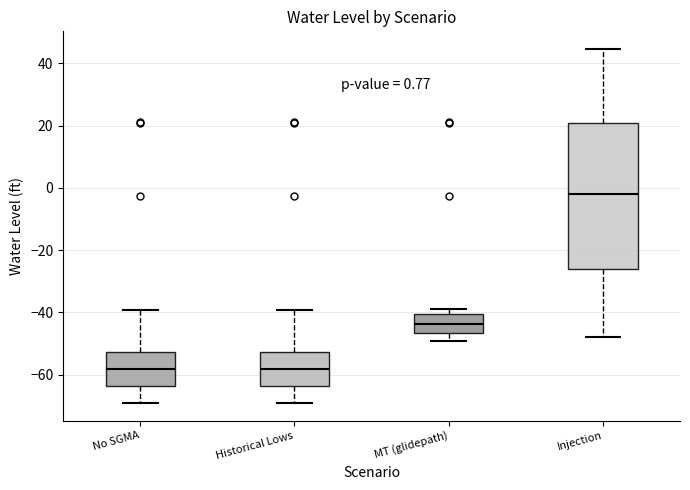

Which box's median line is the highest?

Injection